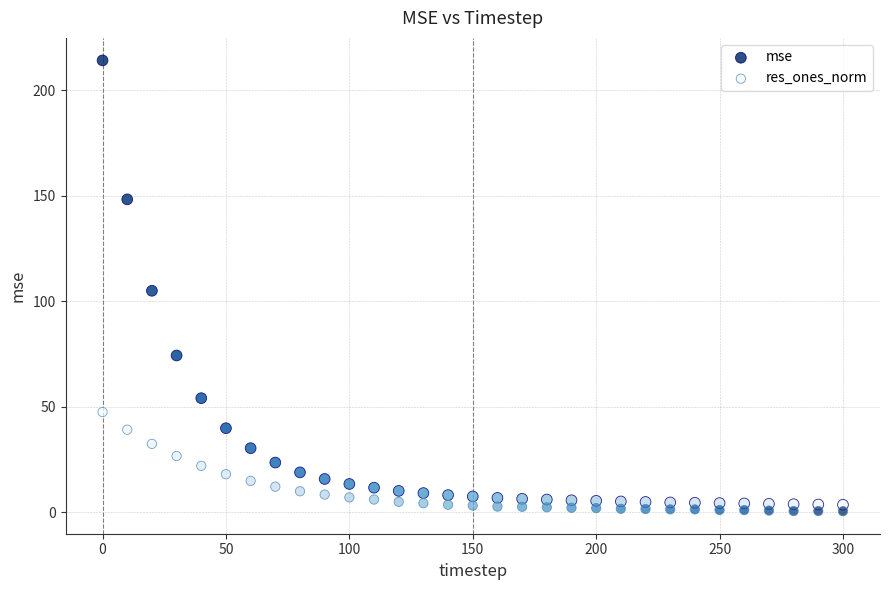

Which series reaches the maximum Y coordinate?

mse